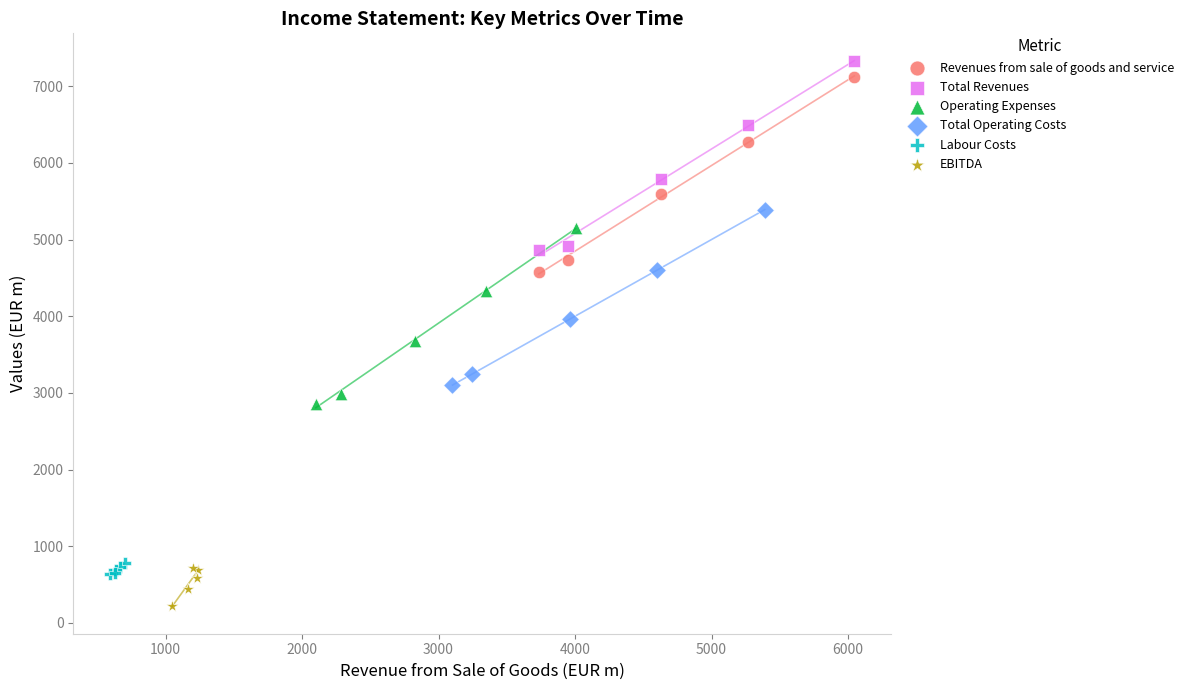

Which series has the widest spread of Y values?

Revenues from sale of goods and service